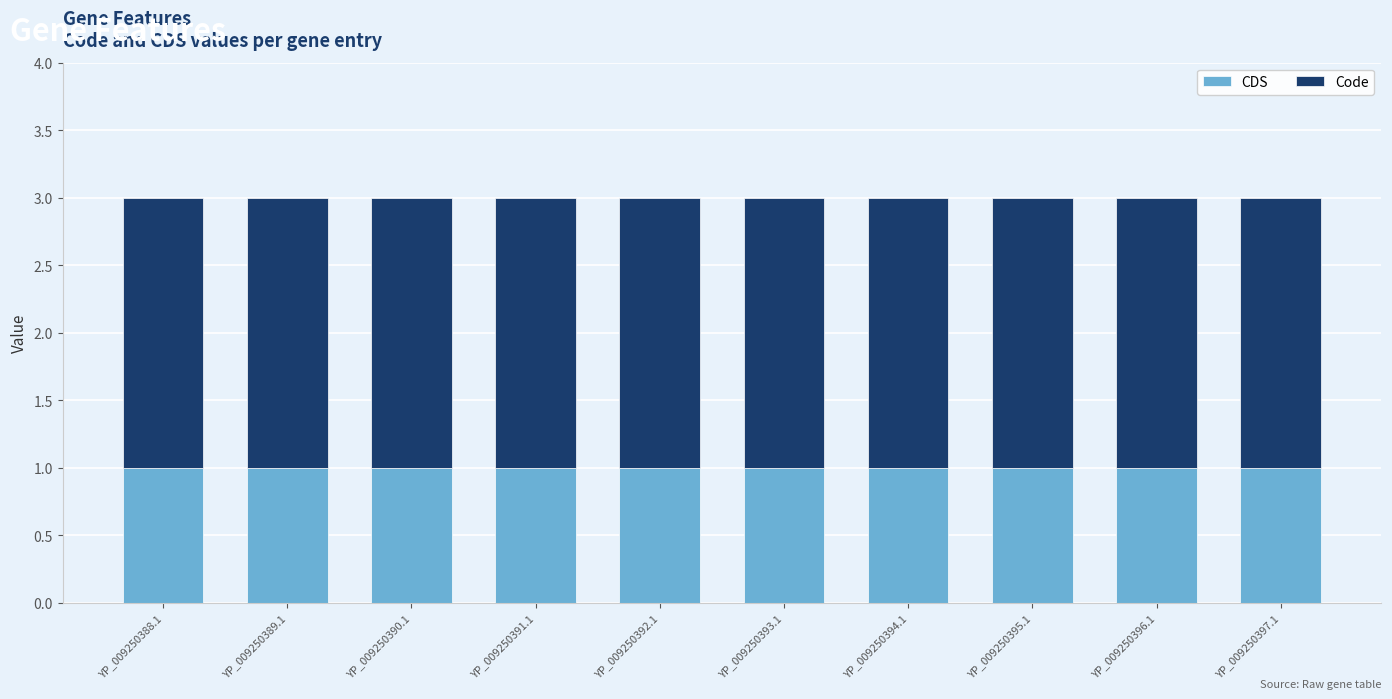

Are the bars horizontal?

No